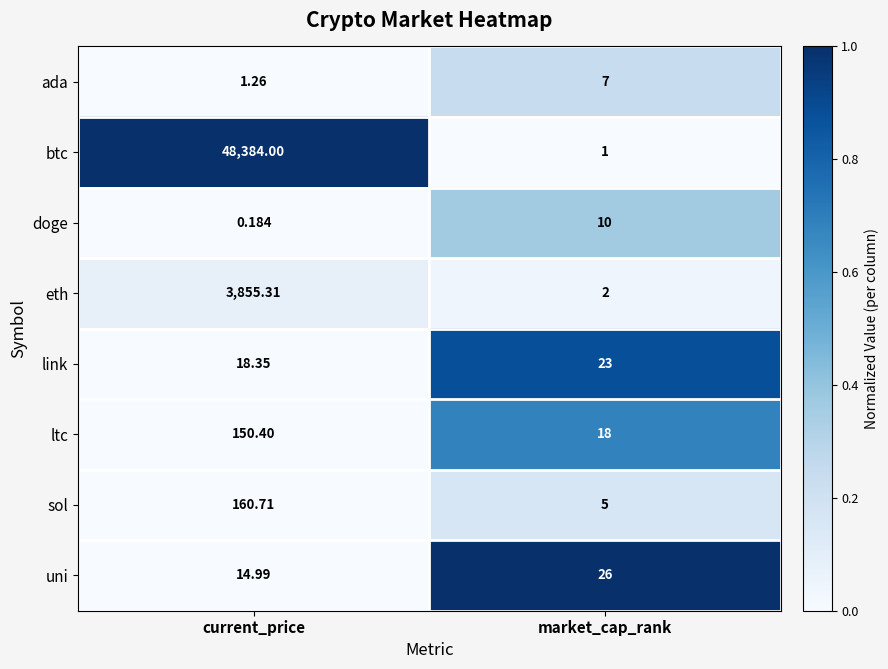

Which series has the widest spread of values?

btc